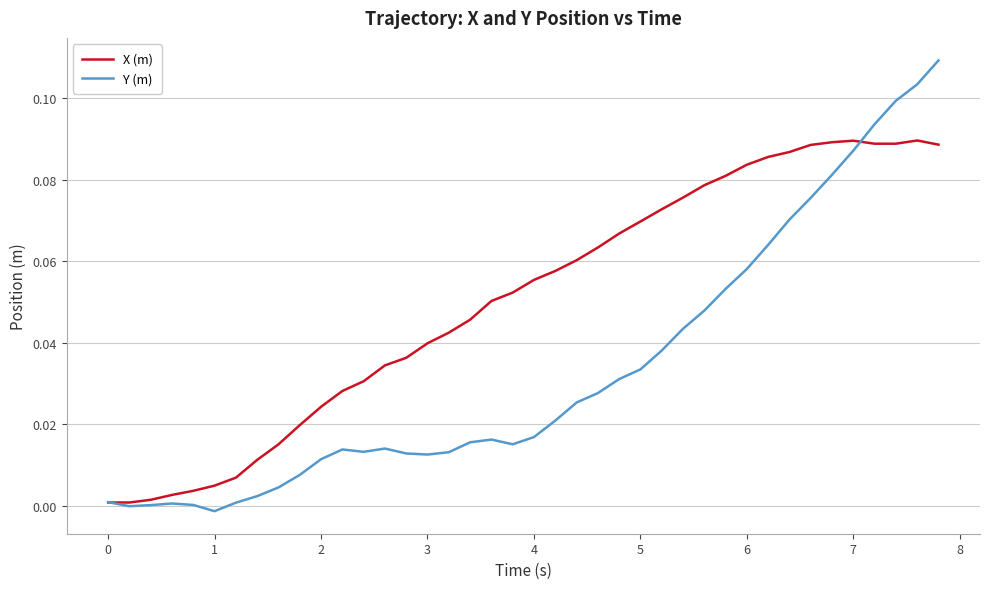

Rank the series by their maximum value, from highest to lowest.

Y (m), X (m)